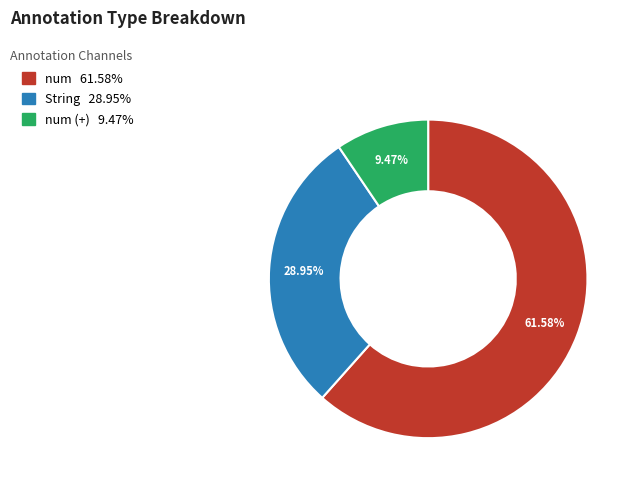

Count the number of slices in the pie.

3